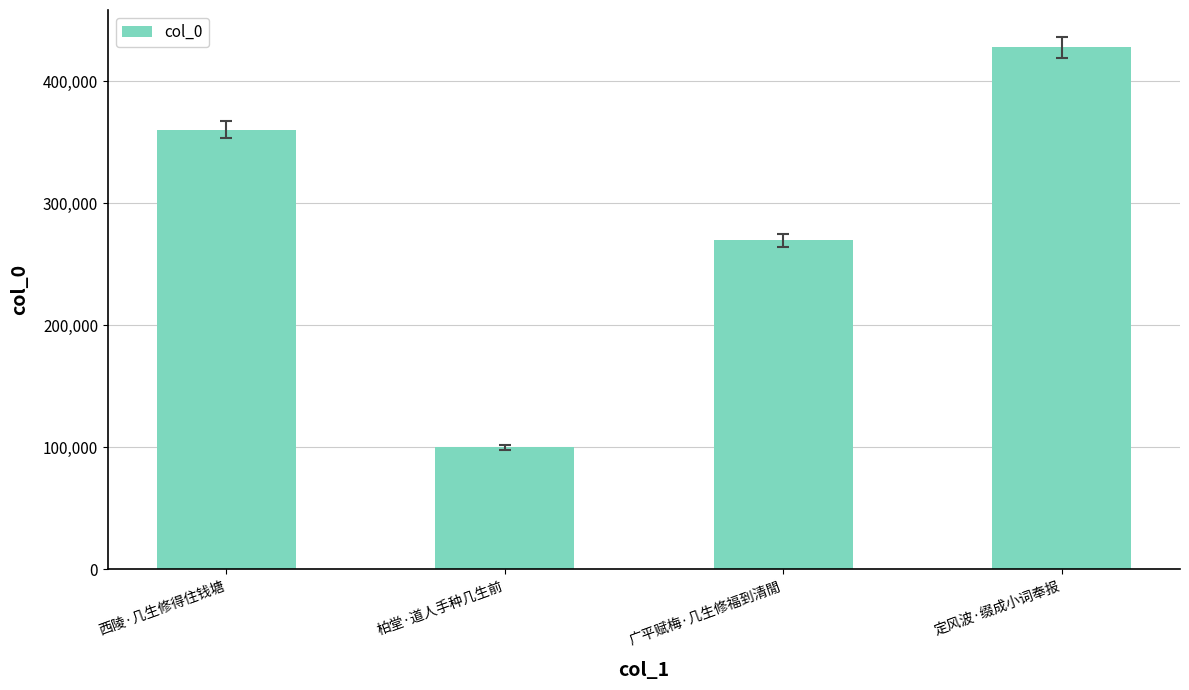

How many series are shown in this chart?

1